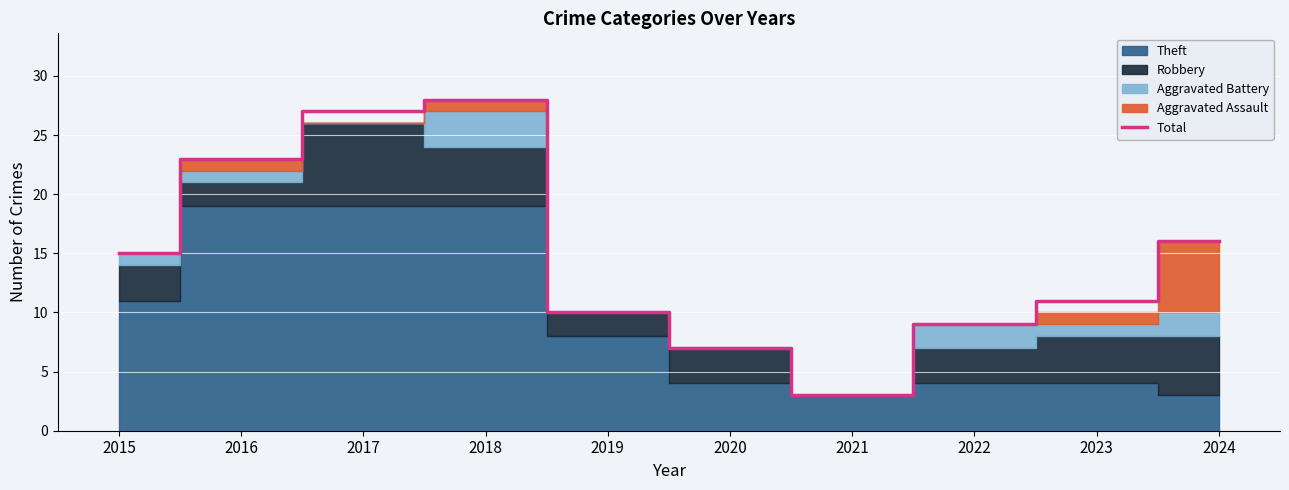

Reading right to left, list all the values displayed in this chart.

2024=16	2023=11	2022=9	2021=3	2020=7	2019=10	2018=28	2017=27	2016=23	2015=15